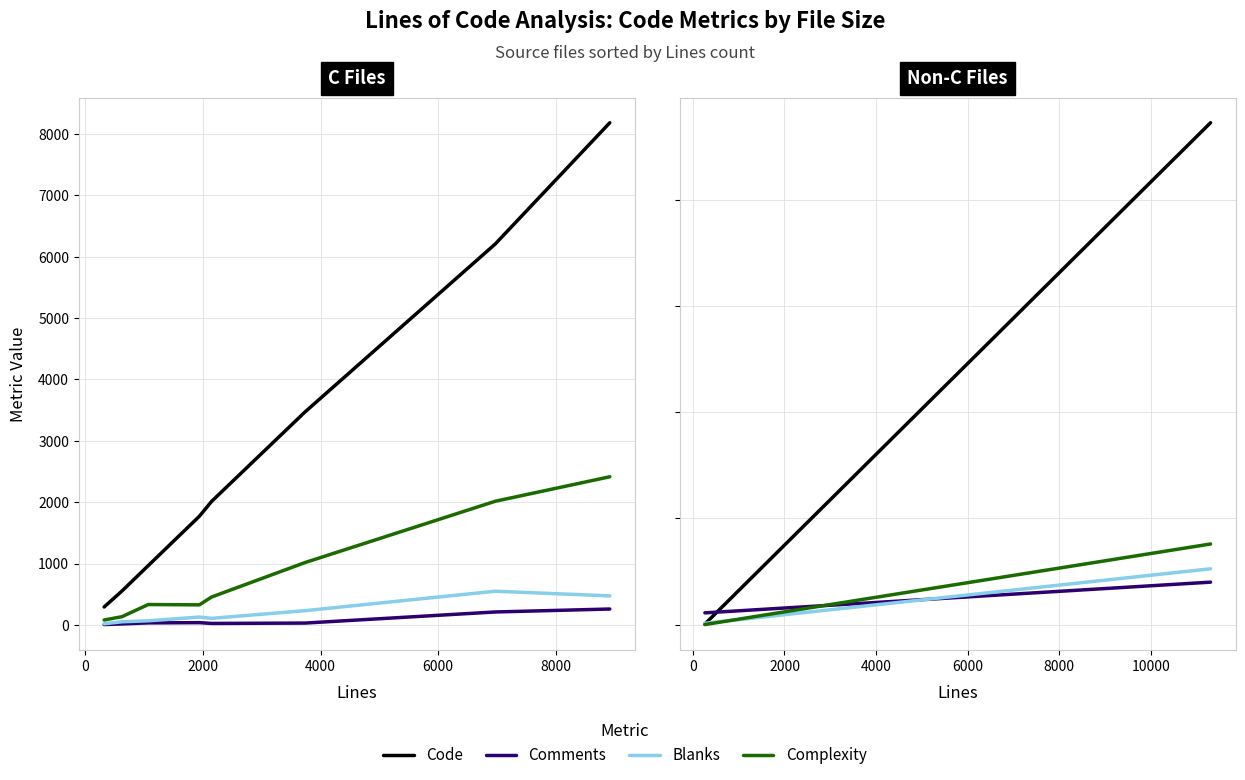

What is the maximum value shown in the chart?

8184